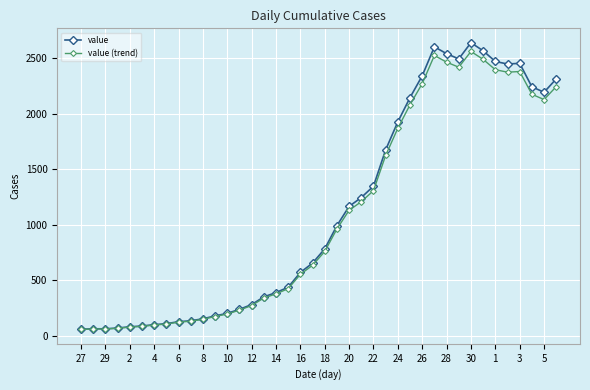

What is the value of the value point at the 36th from the left?

2447.0